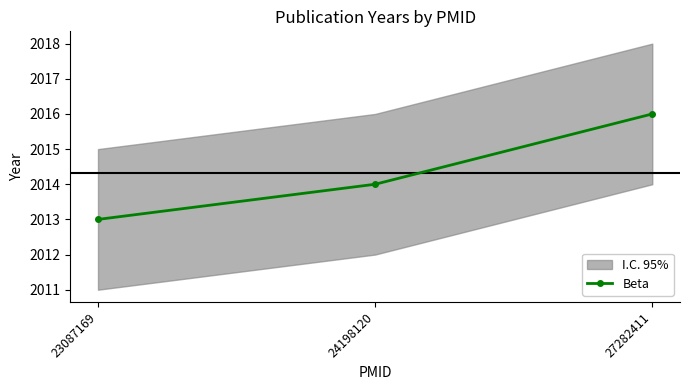

What is the difference between the maximum and minimum values?

3